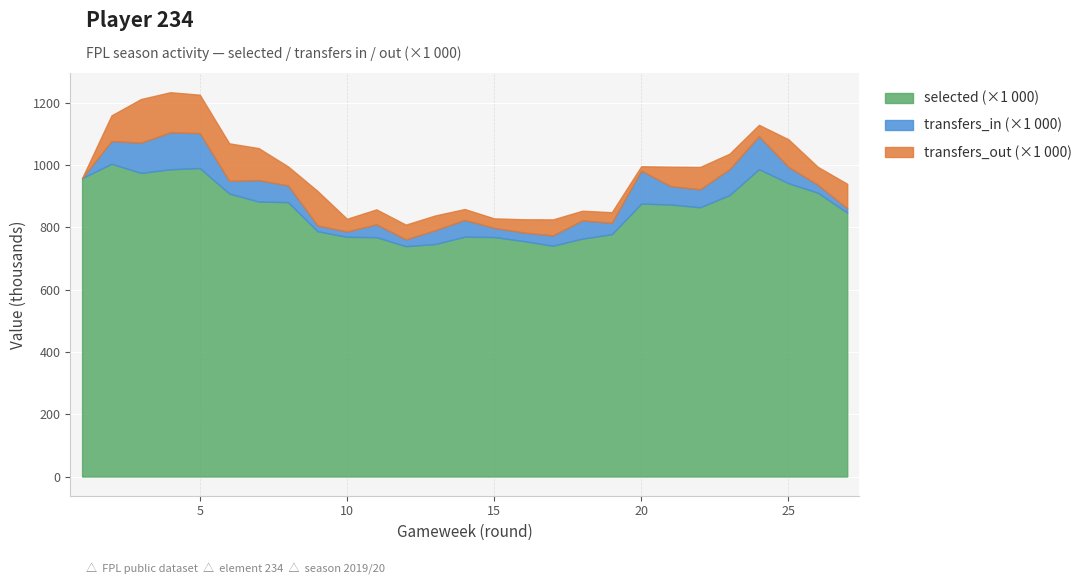

How many values in the transfers_out series are below 51286?

13